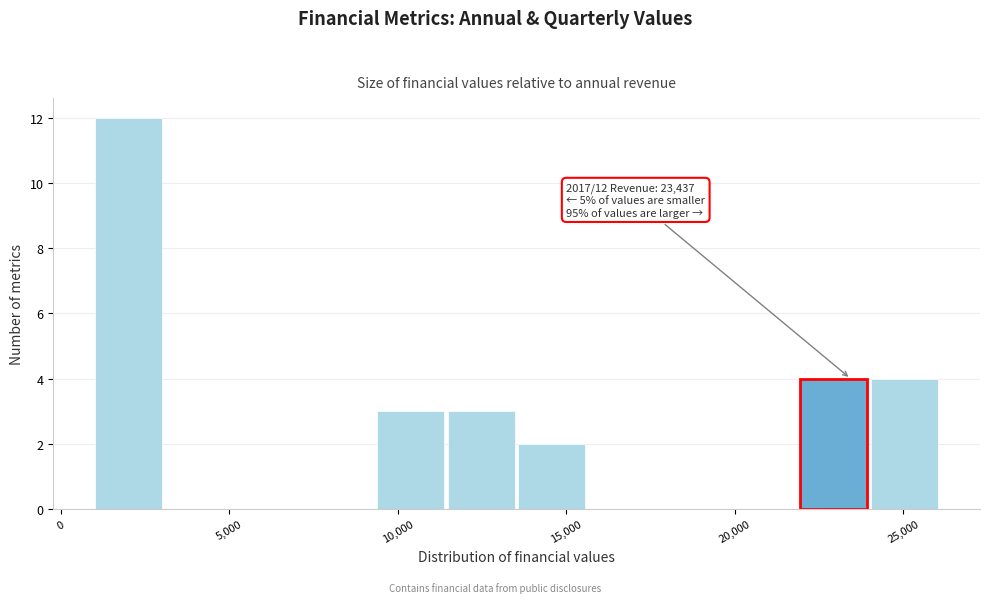

Which range on the x-axis has the tallest bar?

1000 to 3000